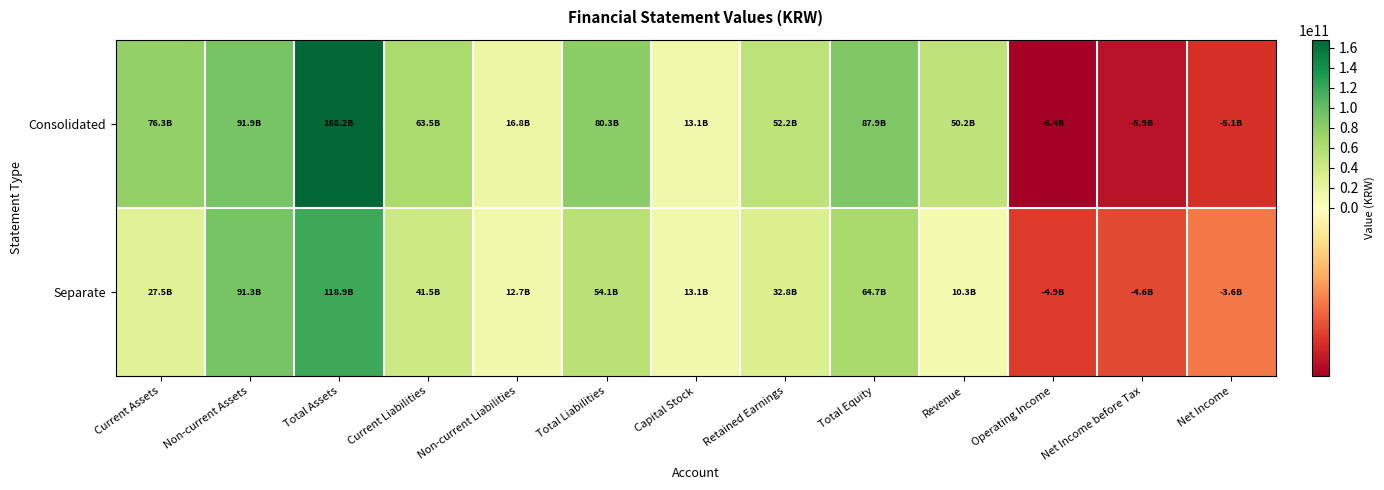

Rank the series by their maximum value, from lowest to highest.

Separate, Consolidated